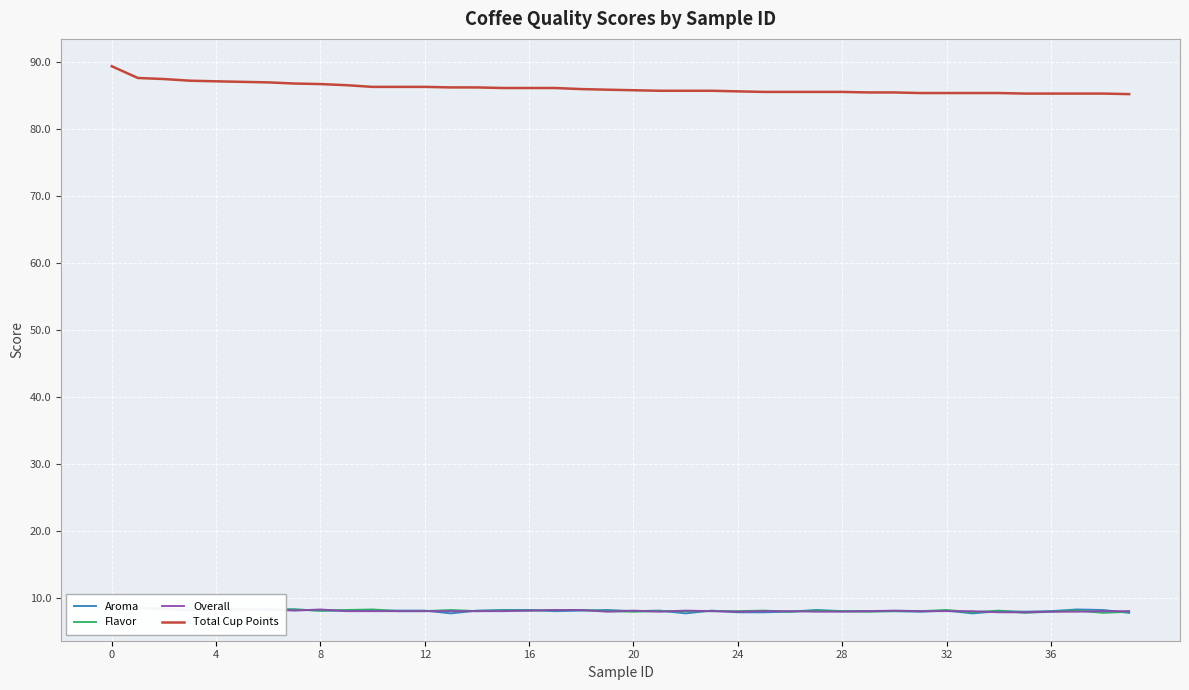

The value of Total Cup Points at 28 is 45.4. True or false?

False